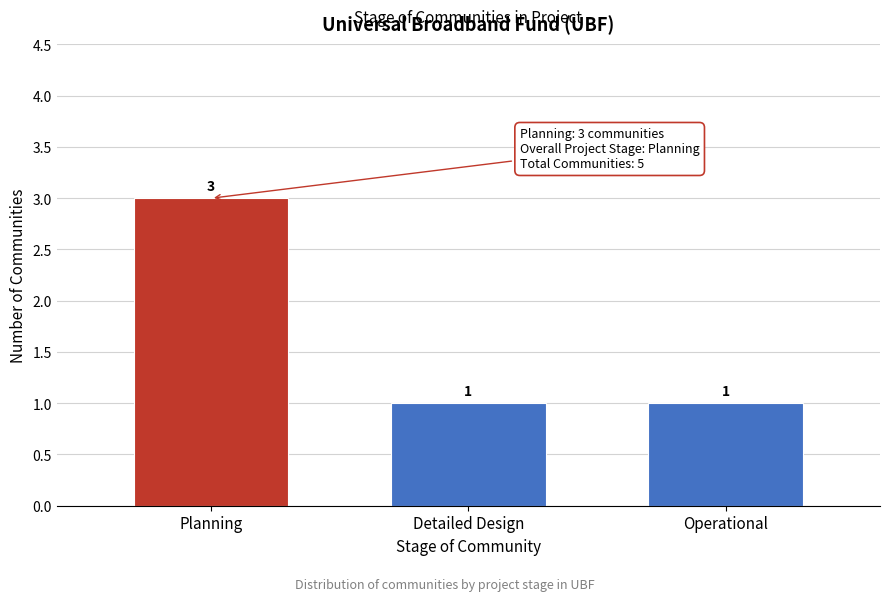

Reading right to left, what are all the values shown in this chart?

1	1	3